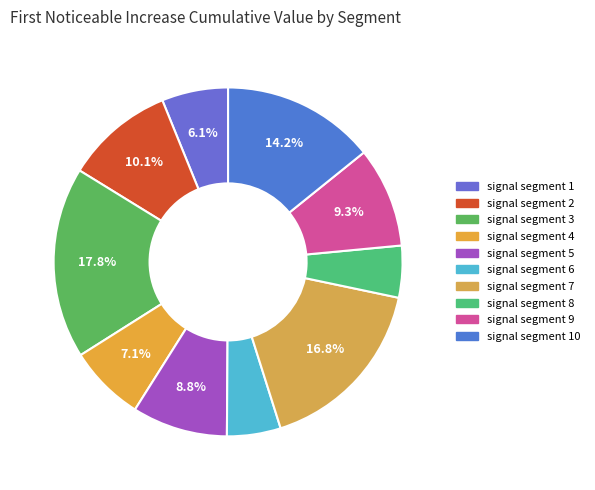

To the nearest percent, what is the combined percentage of signal segment 1 and signal segment 9?

15%